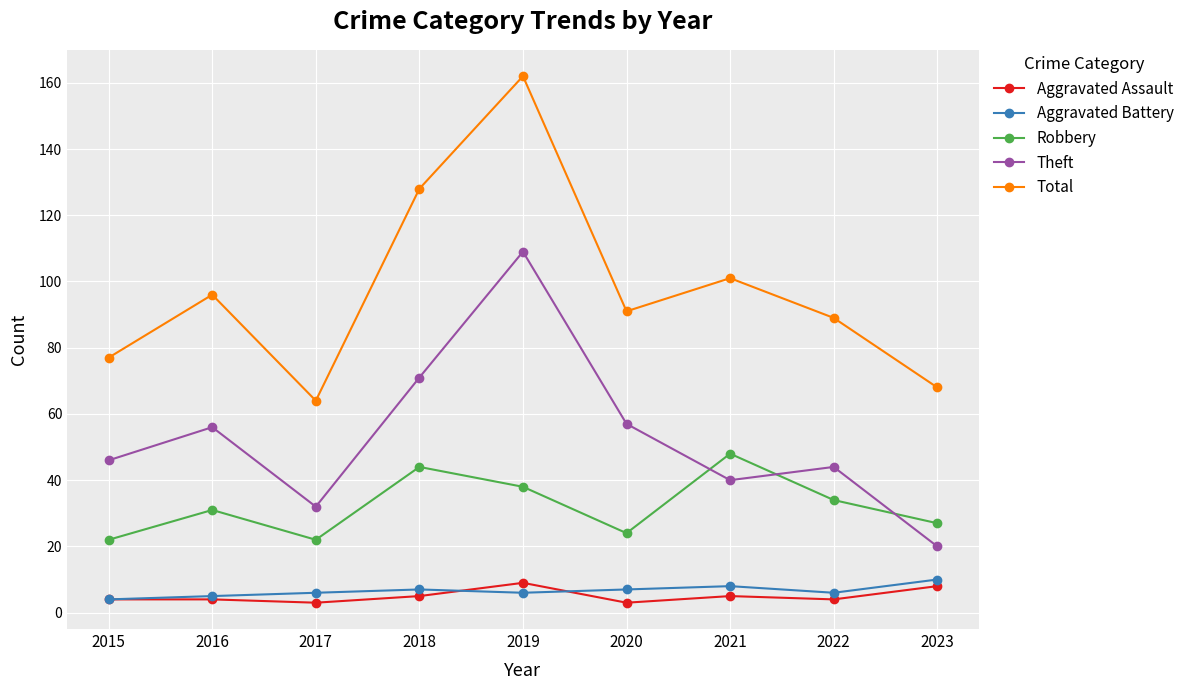

True or false: Total and Aggravated Assault intersect in this chart.

False